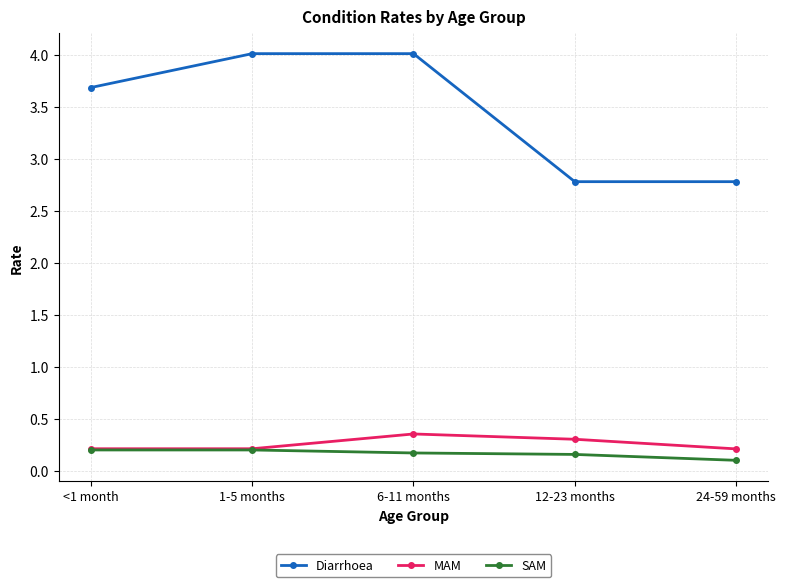

What is the difference between the highest and lowest values at 24-59 months?

2.7